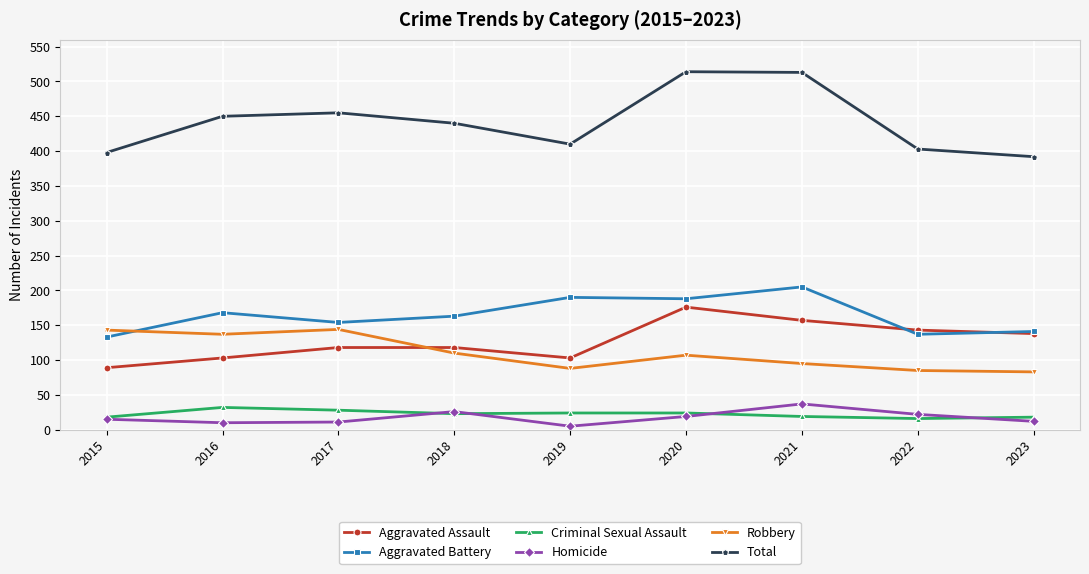

Is the value of Aggravated Assault at 2018 greater than the value of Criminal Sexual Assault at 2022?

Yes